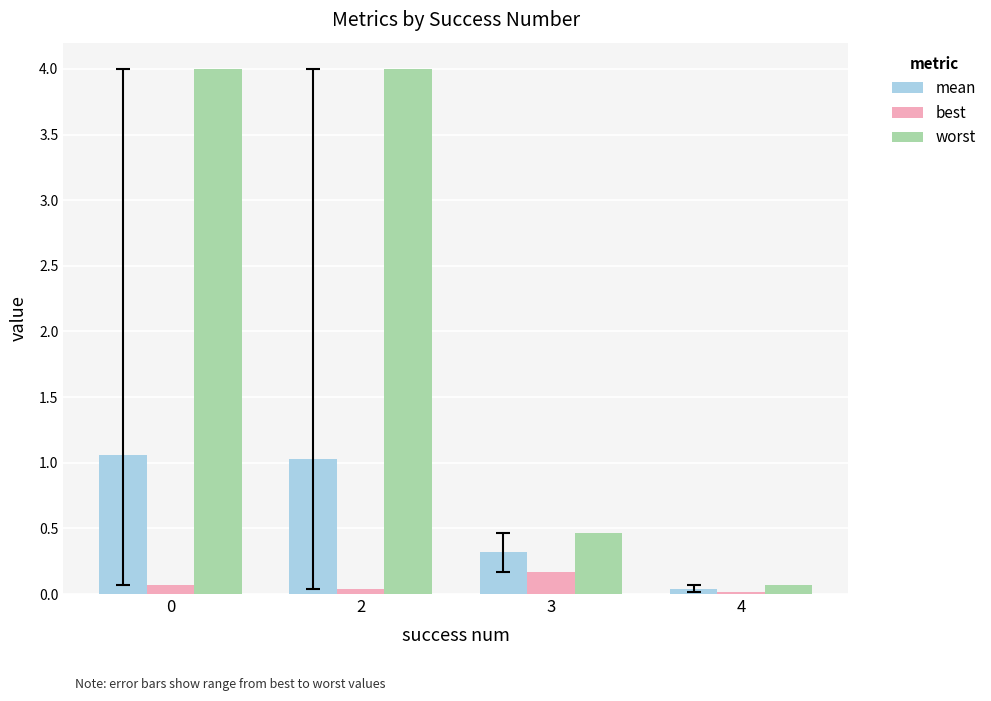

How many bars are there in each group?

3